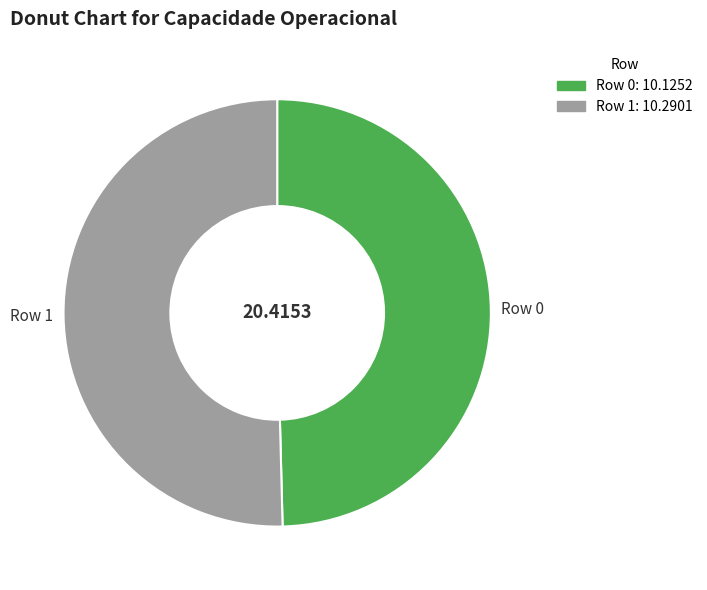

Is Row 1 the majority of the pie?

Yes